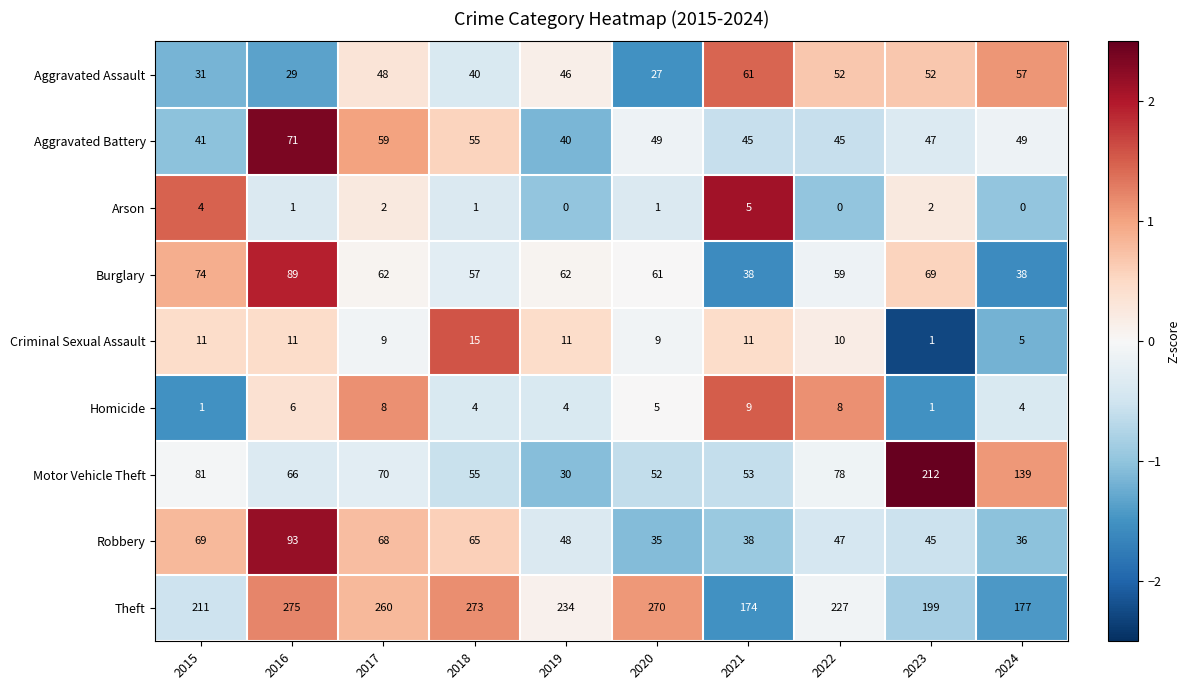

What is the average value of the Theft series?

230